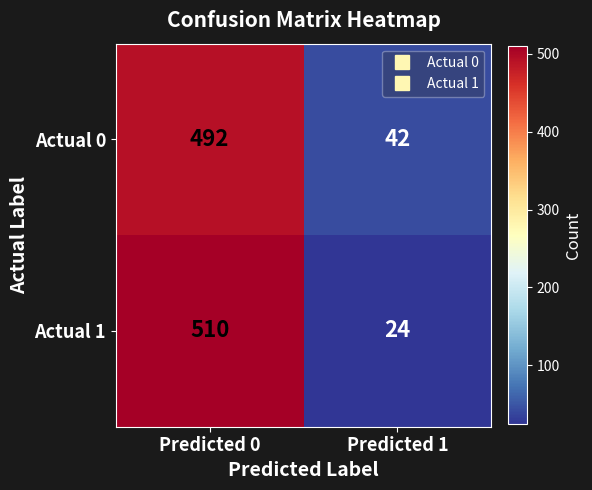

Which category has the highest value in the Actual 1 series?

Predicted 0